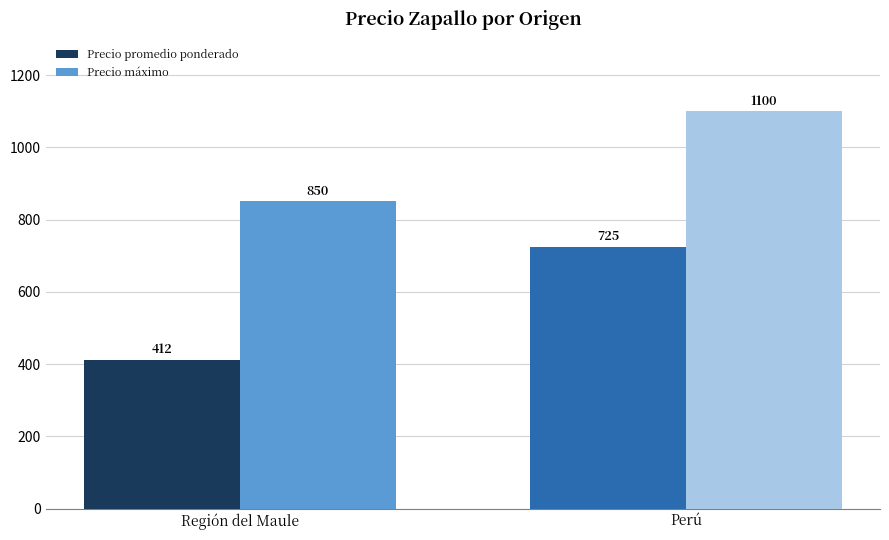

What is the sum of all Precio máximo values?

1950